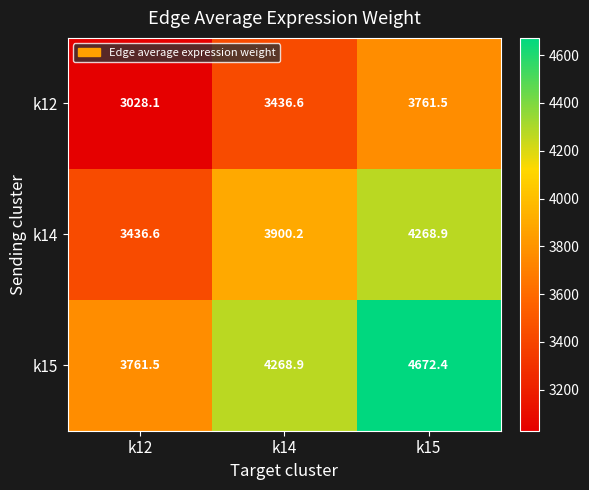

Which label corresponds to the largest value in the chart?

k15